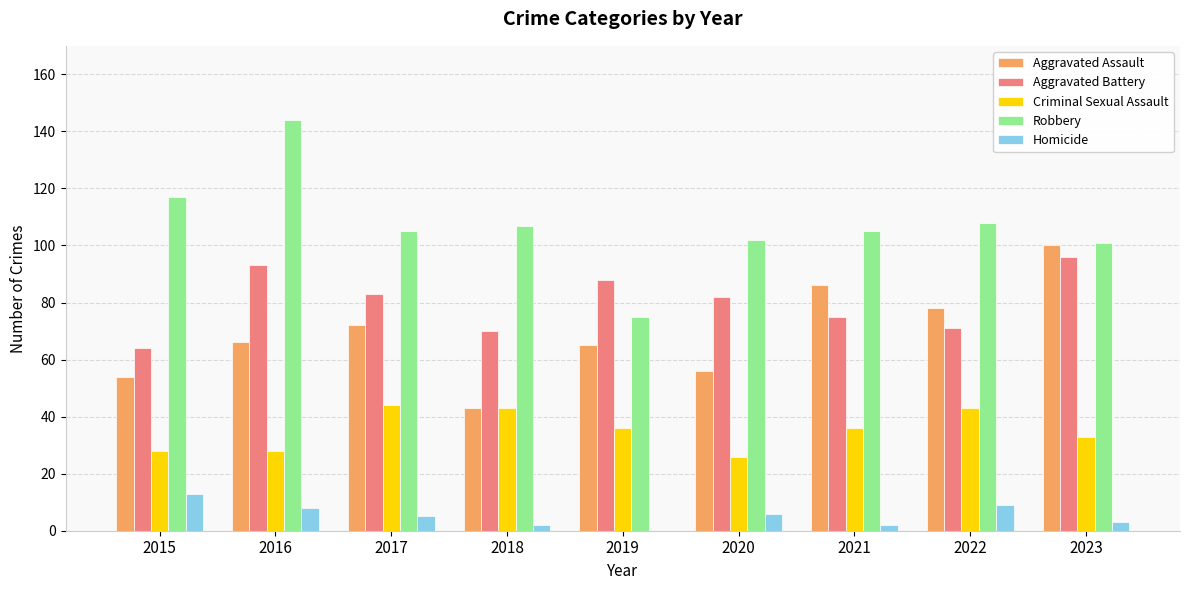

At which category does the chart reach its peak across all series?

2016